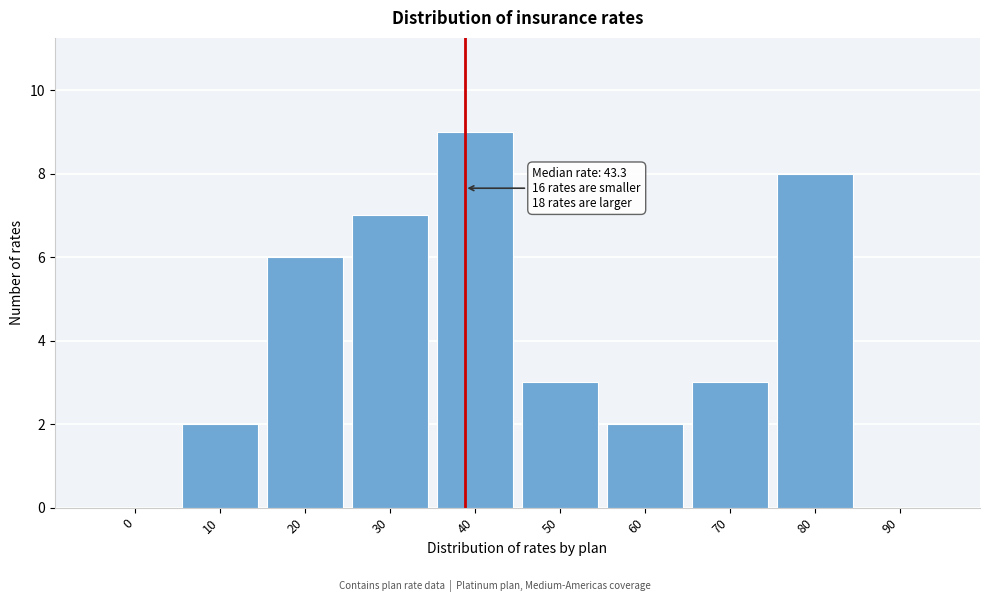

Reading left to right, extract all data points from this chart.

0=0	10=2	20=6	30=7	40=9	50=3	60=2	70=3	80=8	90=0